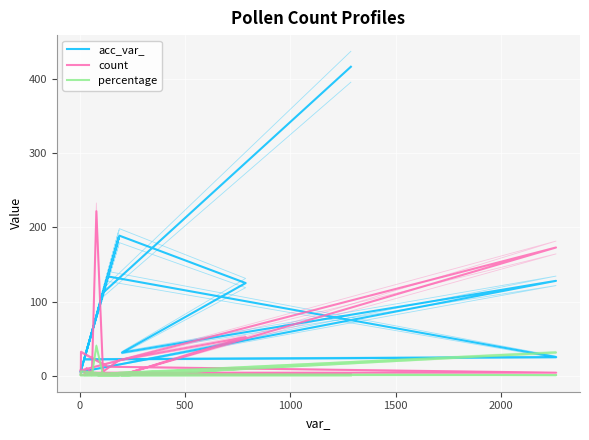

After their last crossing, which series has the higher values: count or acc_var_?

acc_var_